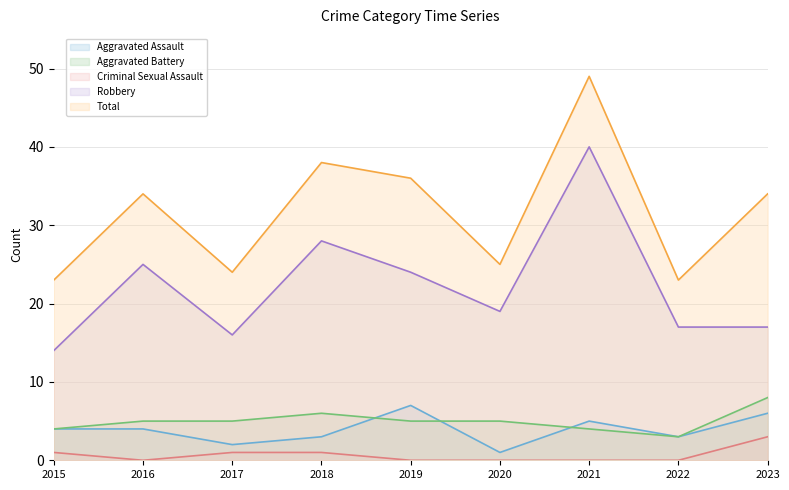

The Total series shows 37 at 2015. True or false?

False